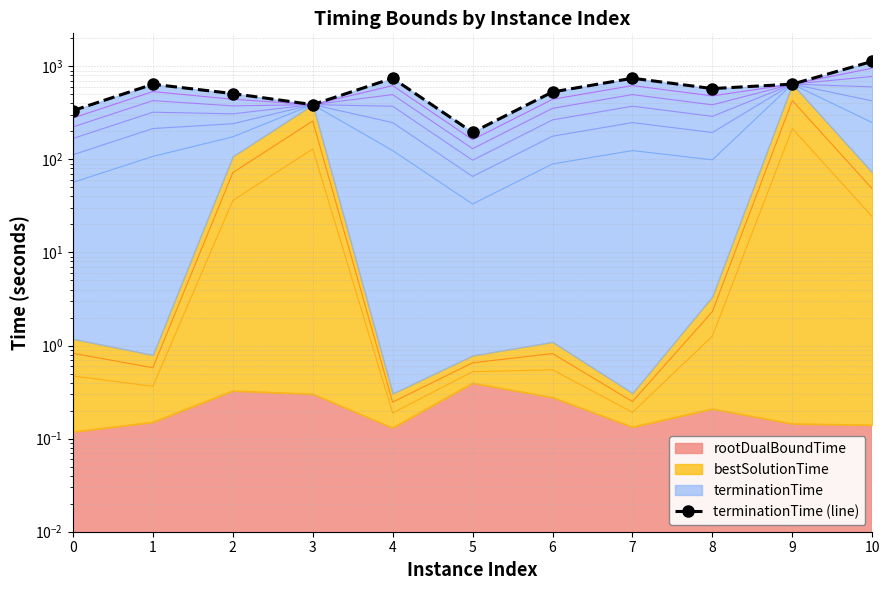

List the labels in order of value, largest first.

10, 7, 4, 9, 1, 8, 6, 2, 3, 0, 5